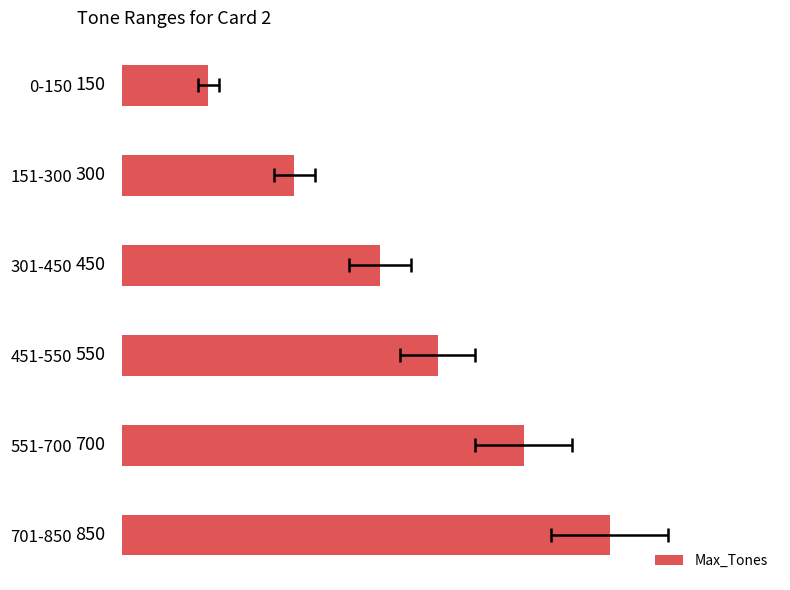

Reading left to right, extract all data points from this chart.

150	300	450	550	700	850